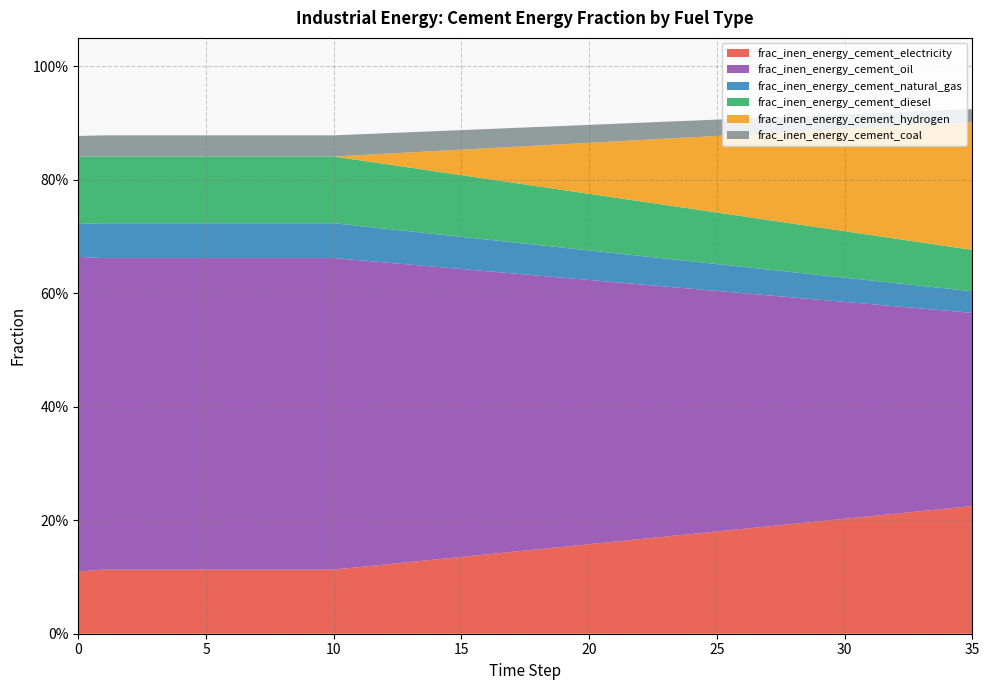

Reading right to left, what are all the values shown in this chart?

frac_inen_energy_cement_electricity: 35=0.2	34=0.2	33=0.2	32=0.2	31=0.2	30=0.2	29=0.2	28=0.2	27=0.2	26=0.2	25=0.2	24=0.2	23=0.2	22=0.2	21=0.2	20=0.2	19=0.2	18=0.1	17=0.1	16=0.1	15=0.1	14=0.1	13=0.1	12=0.1	11=0.1	10=0.1	9=0.1	8=0.1	7=0.1	6=0.1	5=0.1	4=0.1	3=0.1	2=0.1	1=0.1	0=0.1
frac_inen_energy_cement_oil: 35=0.3	34=0.3	33=0.4	32=0.4	31=0.4	30=0.4	29=0.4	28=0.4	27=0.4	26=0.4	25=0.4	24=0.4	23=0.4	22=0.4	21=0.5	20=0.5	19=0.5	18=0.5	17=0.5	16=0.5	15=0.5	14=0.5	13=0.5	12=0.5	11=0.5	10=0.5	9=0.5	8=0.5	7=0.5	6=0.5	5=0.5	4=0.5	3=0.5	2=0.5	1=0.5	0=0.6
frac_inen_energy_cement_natural_gas: 35=0.0	34=0.0	33=0.0	32=0.0	31=0.0	30=0.0	29=0.0	28=0.0	27=0.0	26=0.0	25=0.0	24=0.0	23=0.0	22=0.1	21=0.1	20=0.1	19=0.1	18=0.1	17=0.1	16=0.1	15=0.1	14=0.1	13=0.1	12=0.1	11=0.1	10=0.1	9=0.1	8=0.1	7=0.1	6=0.1	5=0.1	4=0.1	3=0.1	2=0.1	1=0.1	0=0.1
frac_inen_energy_cement_diesel: 35=0.1	34=0.1	33=0.1	32=0.1	31=0.1	30=0.1	29=0.1	28=0.1	27=0.1	26=0.1	25=0.1	24=0.1	23=0.1	22=0.1	21=0.1	20=0.1	19=0.1	18=0.1	17=0.1	16=0.1	15=0.1	14=0.1	13=0.1	12=0.1	11=0.1	10=0.1	9=0.1	8=0.1	7=0.1	6=0.1	5=0.1	4=0.1	3=0.1	2=0.1	1=0.1	0=0.1
frac_inen_energy_cement_hydrogen: 35=0.2	34=0.2	33=0.2	32=0.2	31=0.2	30=0.2	29=0.2	28=0.2	27=0.2	26=0.1	25=0.1	24=0.1	23=0.1	22=0.1	21=0.1	20=0.1	19=0.1	18=0.1	17=0.1	16=0.1	15=0.0	14=0.0	13=0.0	12=0.0	11=0.0	10=0.0	9=0.0	8=0.0	7=0.0	6=0.0	5=0.0	4=0.0	3=0.0	2=0.0	1=0.0	0=0.0
frac_inen_energy_cement_coal: 35=0.0	34=0.0	33=0.0	32=0.0	31=0.0	30=0.0	29=0.0	28=0.0	27=0.0	26=0.0	25=0.0	24=0.0	23=0.0	22=0.0	21=0.0	20=0.0	19=0.0	18=0.0	17=0.0	16=0.0	15=0.0	14=0.0	13=0.0	12=0.0	11=0.0	10=0.0	9=0.0	8=0.0	7=0.0	6=0.0	5=0.0	4=0.0	3=0.0	2=0.0	1=0.0	0=0.0